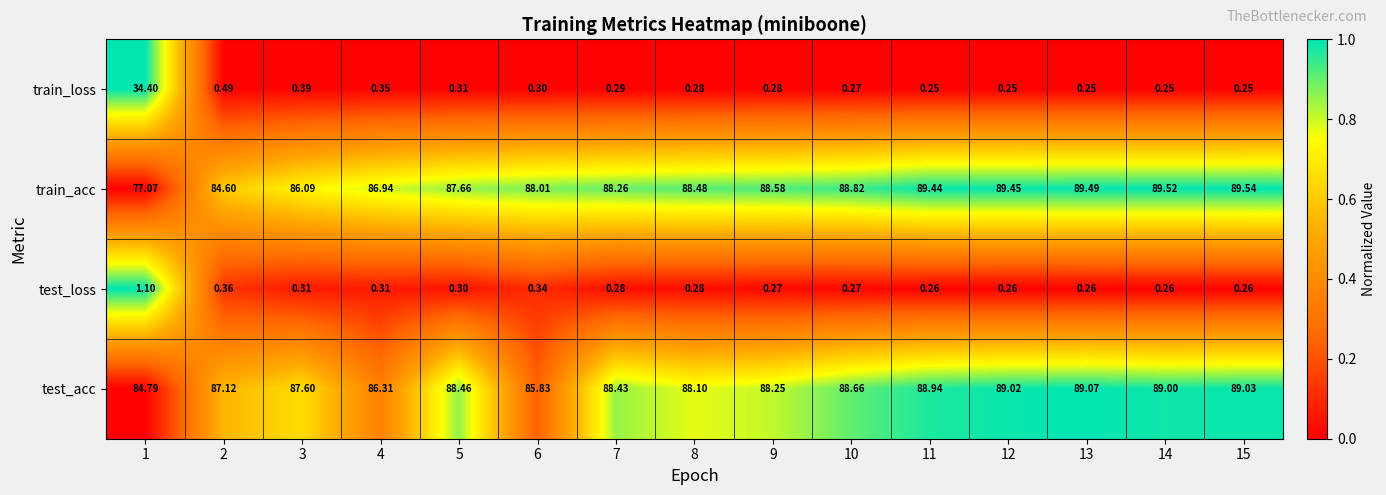

Which series has the largest range (max minus min)?

train_loss